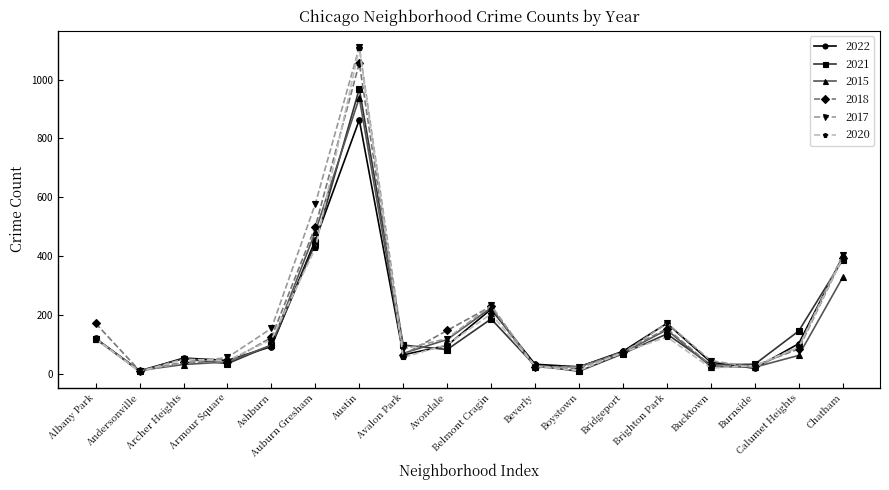

What is the difference between the highest and lowest values at Albany Park?

53